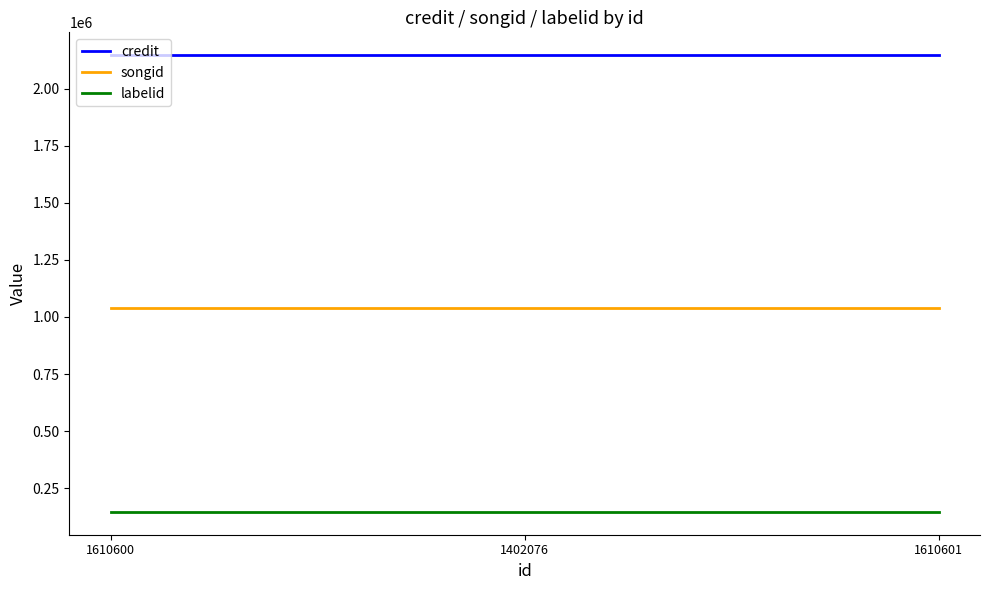

Reading left to right, what are all the values shown in this chart?

credit: 1610600=2146764	1402076=2146764	1610601=2146764
songid: 1610600=1040346	1402076=1040346	1610601=1040346
labelid: 1610600=146134	1402076=146134	1610601=146134